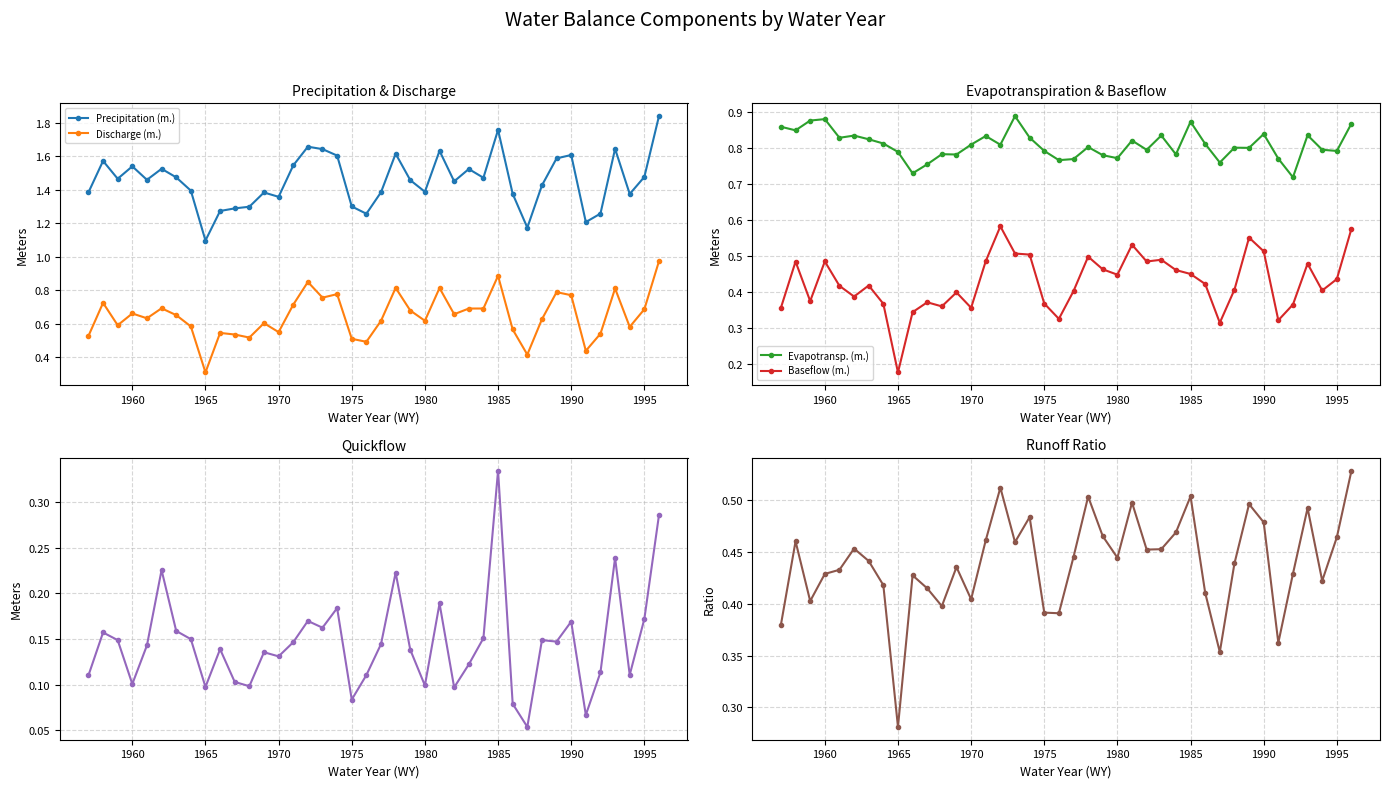

How many lines are shown in the chart?

6